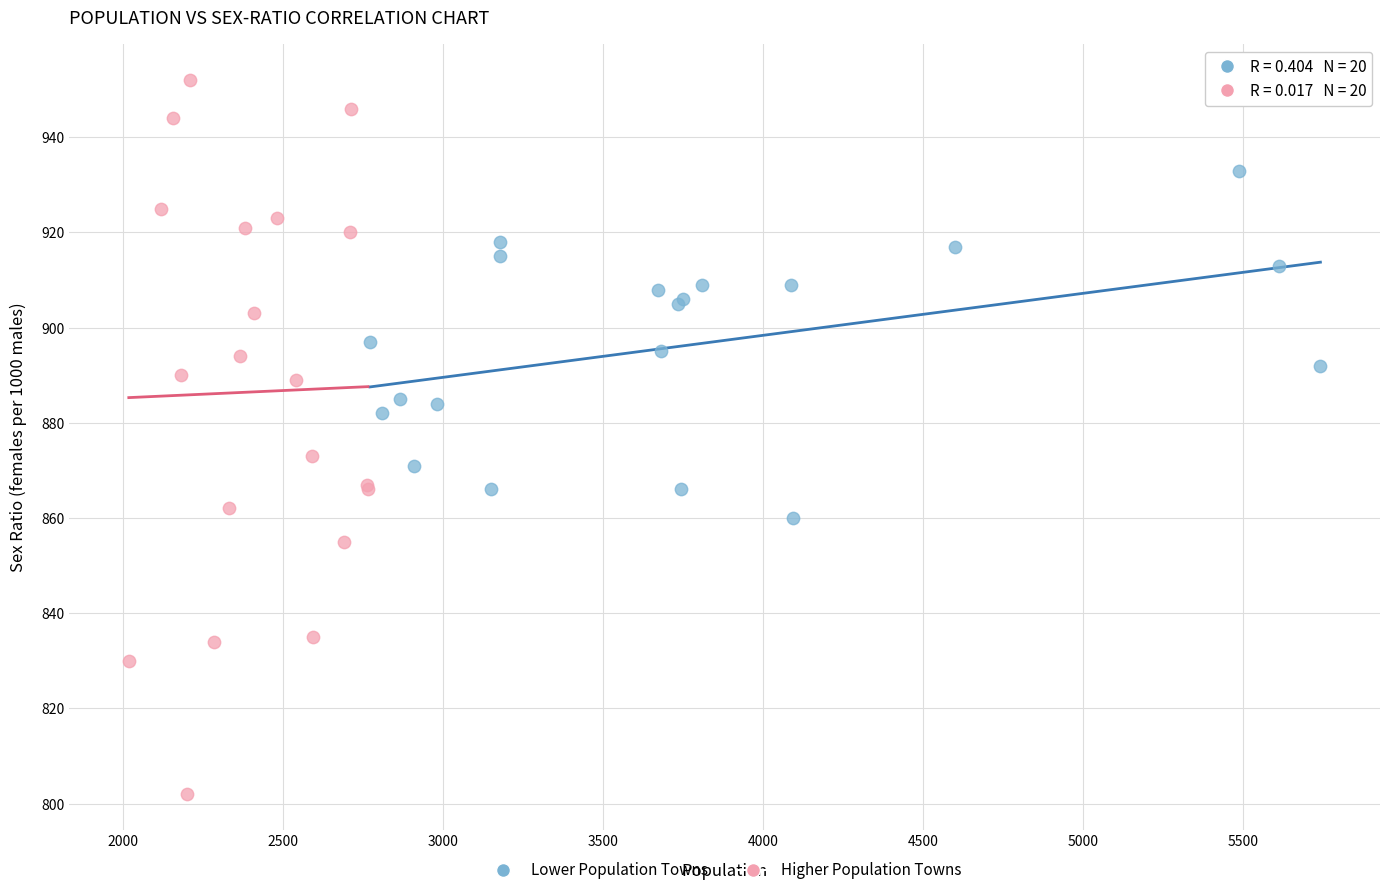

Which series has the largest Y range (max minus min)?

Higher Population Towns